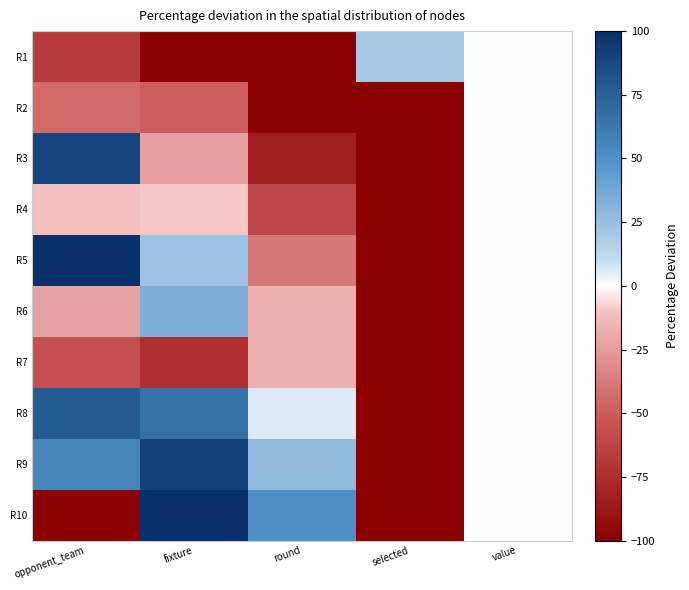

Reading left to right, list all the values displayed in this chart.

R1: opponent_team=-66.7	fixture=-100.0	round=-100.0	selected=20.0	value=0.0
R2: opponent_team=-44.4	fixture=-50.0	round=-100.0	selected=-100.0	value=0.0
R3: opponent_team=88.9	fixture=-22.7	round=-83.3	selected=-100.0	value=0.0
R4: opponent_team=-11.1	fixture=-9.1	round=-61.1	selected=-100.0	value=0.0
R5: opponent_team=100.0	fixture=22.7	round=-38.9	selected=-100.0	value=0.0
R6: opponent_team=-22.2	fixture=34.1	round=-16.7	selected=-100.0	value=0.0
R7: opponent_team=-55.6	fixture=-75.0	round=-16.7	selected=-100.0	value=0.0
R8: opponent_team=77.8	fixture=65.9	round=5.6	selected=-100.0	value=0.0
R9: opponent_team=55.6	fixture=90.9	round=27.8	selected=-100.0	value=0.0
R10: opponent_team=-100.0	fixture=100.0	round=50.0	selected=-100.0	value=0.0